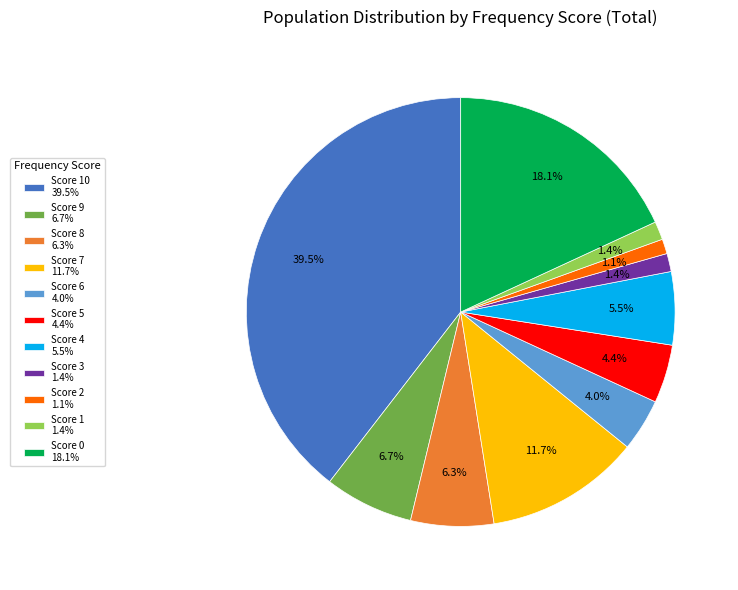

Does Score 4 5.5% account for over 50% of the chart?

No